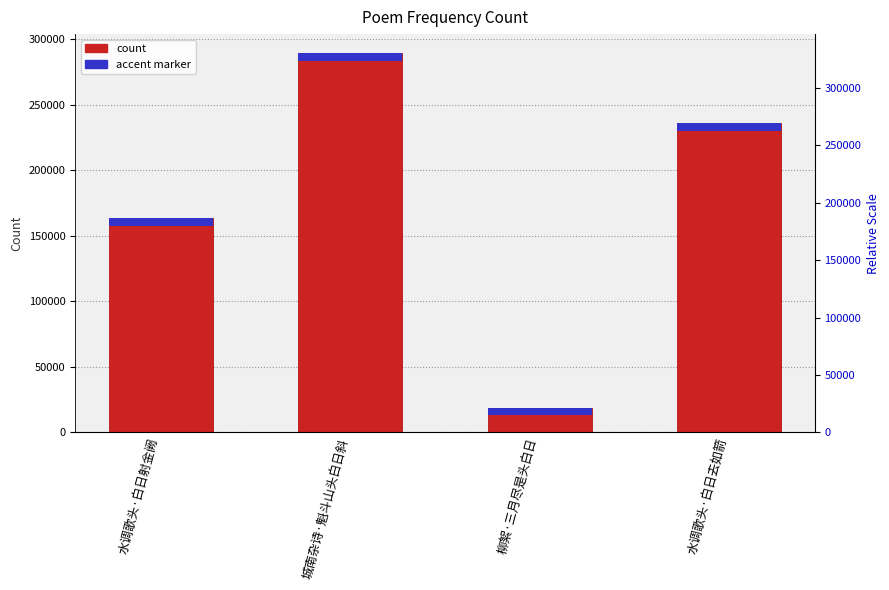

What is the sum of the values at 城南杂诗·魁斗山头白日斜 and 水调歌头·白日去如箭?

524955